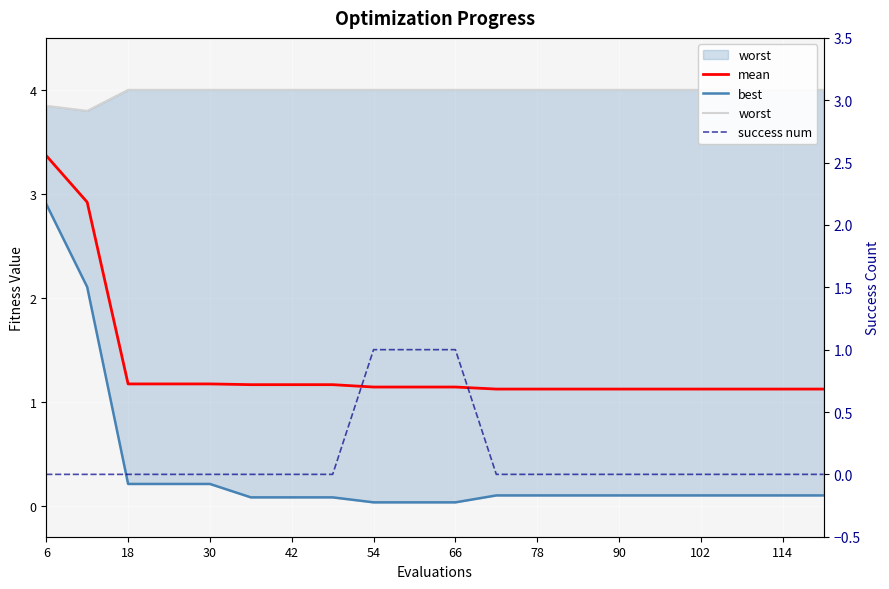

Which has a higher value, 114 or 54?

54